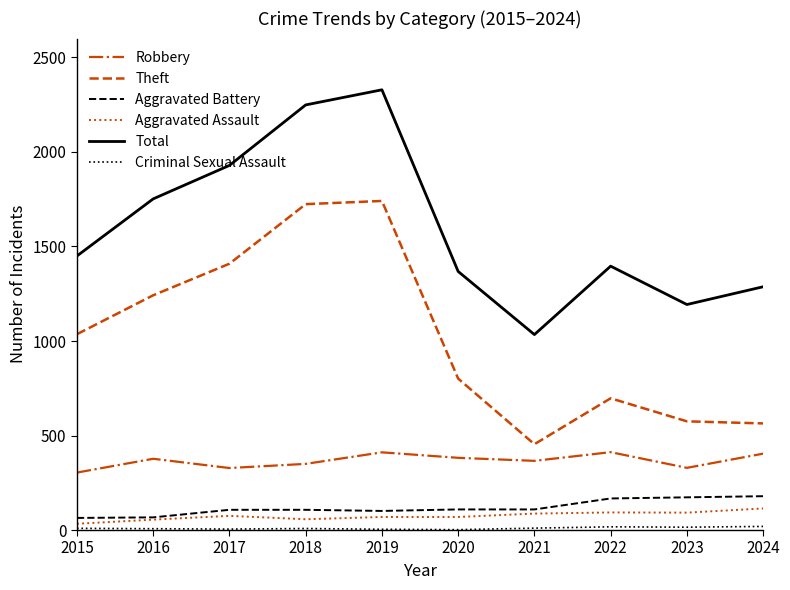

True or false: Theft and Aggravated Assault intersect in this chart.

False